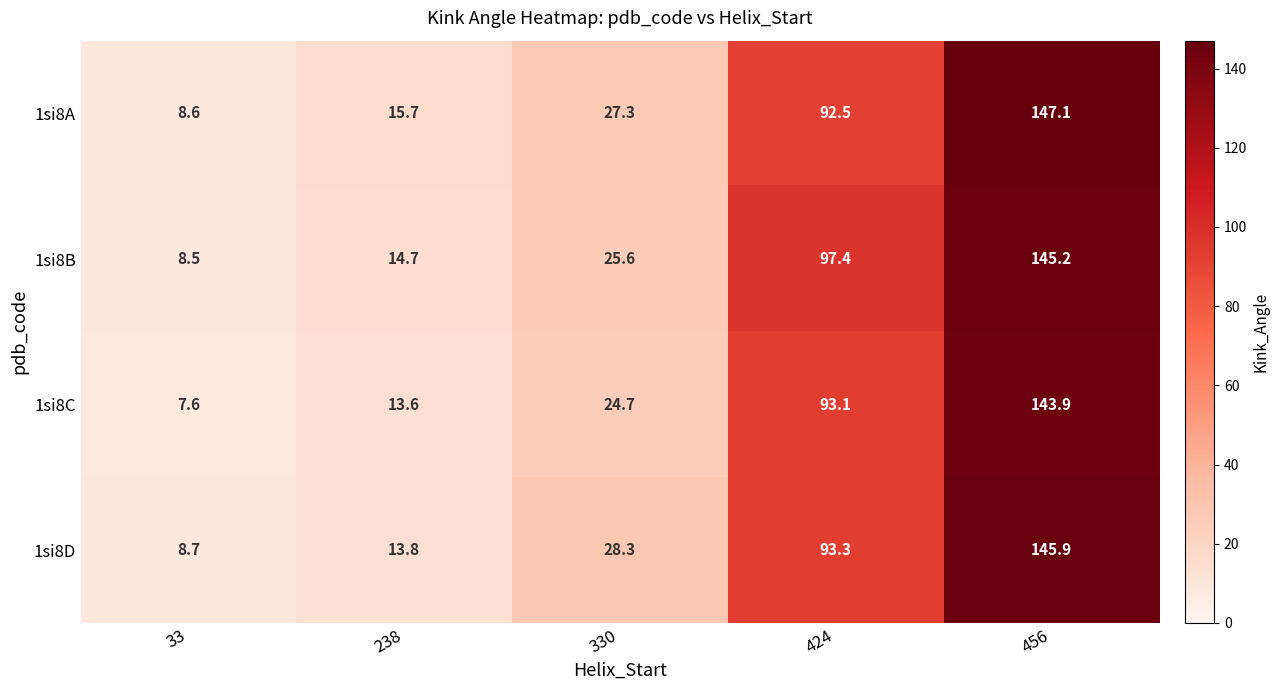

Reading left to right, list all the values displayed in this chart.

1si8A: 8.6	15.7	27.3	92.5	147.1
1si8B: 8.5	14.7	25.6	97.4	145.2
1si8C: 7.6	13.6	24.7	93.1	143.9
1si8D: 8.7	13.8	28.3	93.3	145.9